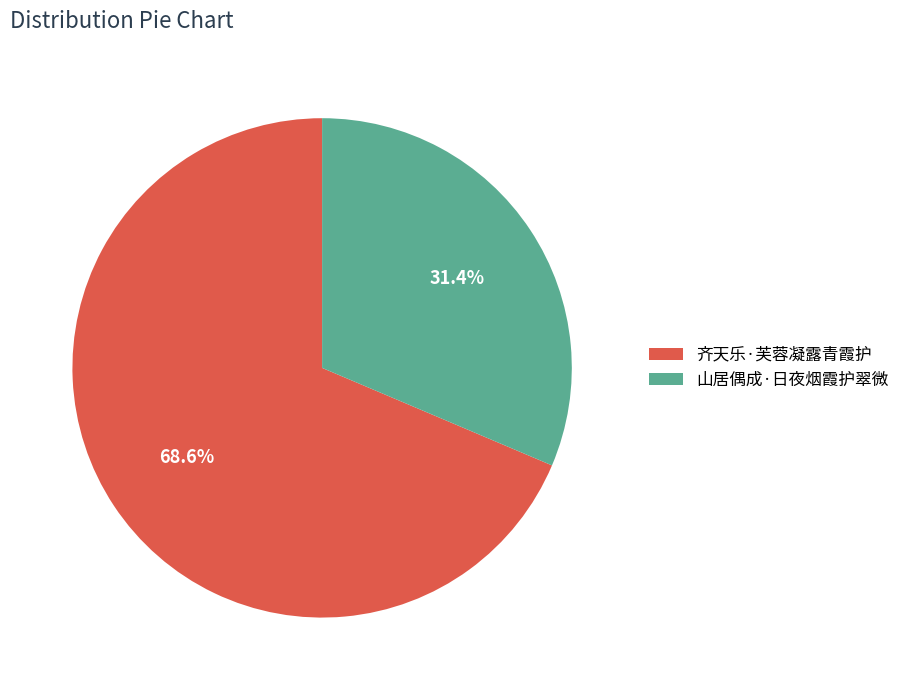

To the nearest percent, what portion does 山居偶成·日夜烟霞护翠微 represent?

31%